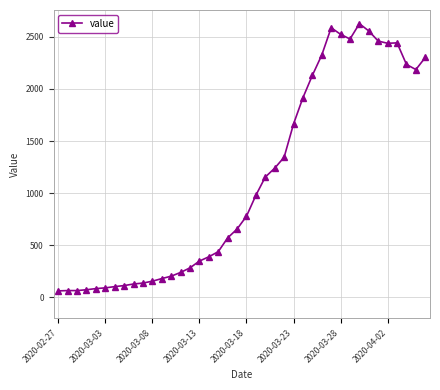

What is the value of the 33rd point from the left?

2626